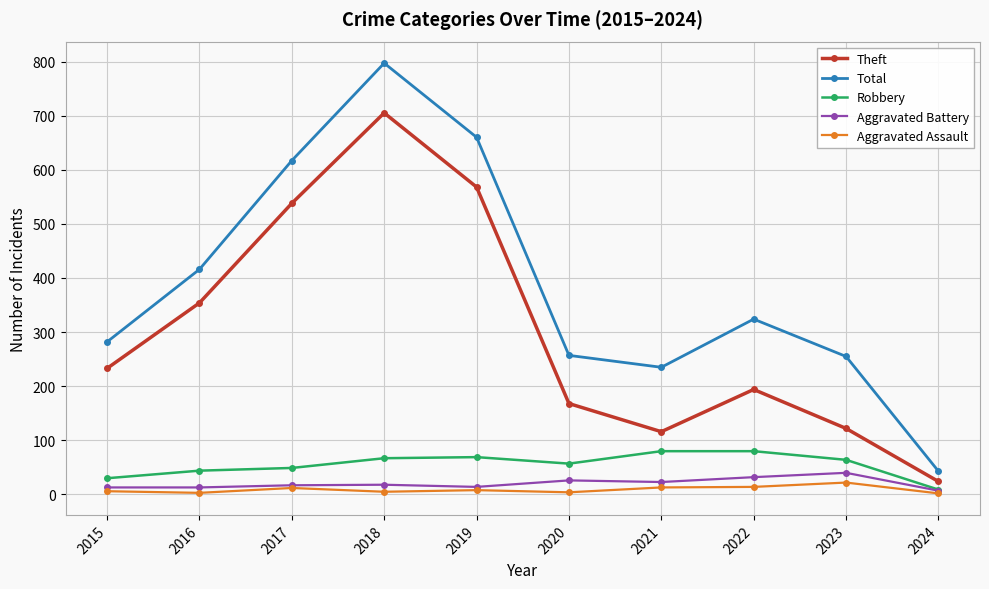

How many lines are shown in the chart?

5